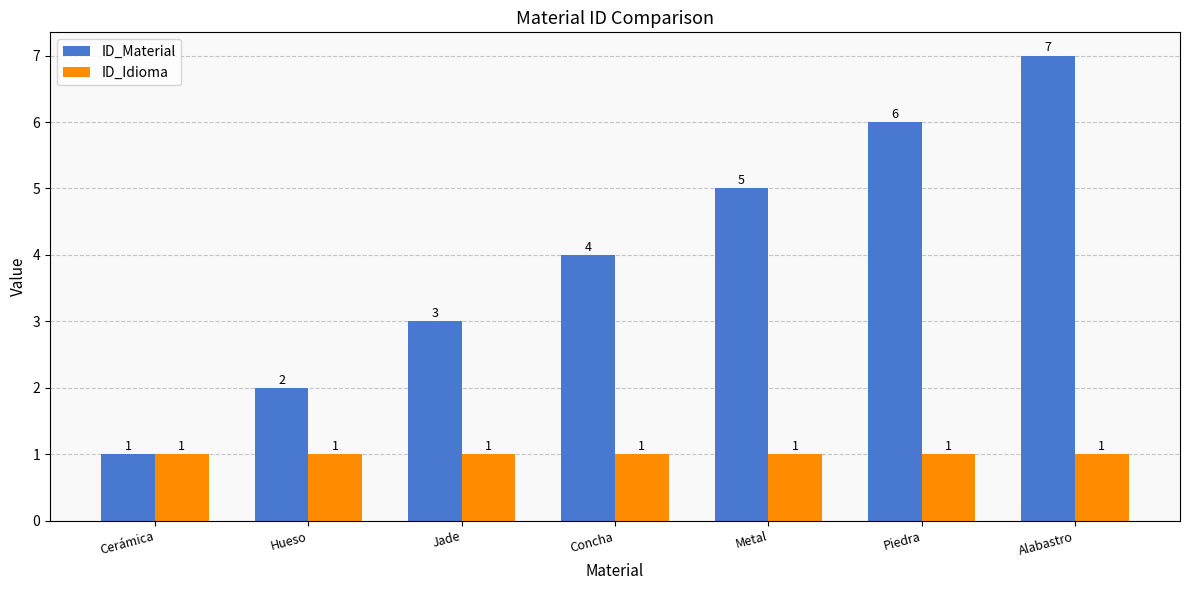

What is the difference between the second highest and minimum values in the ID_Material series?

5